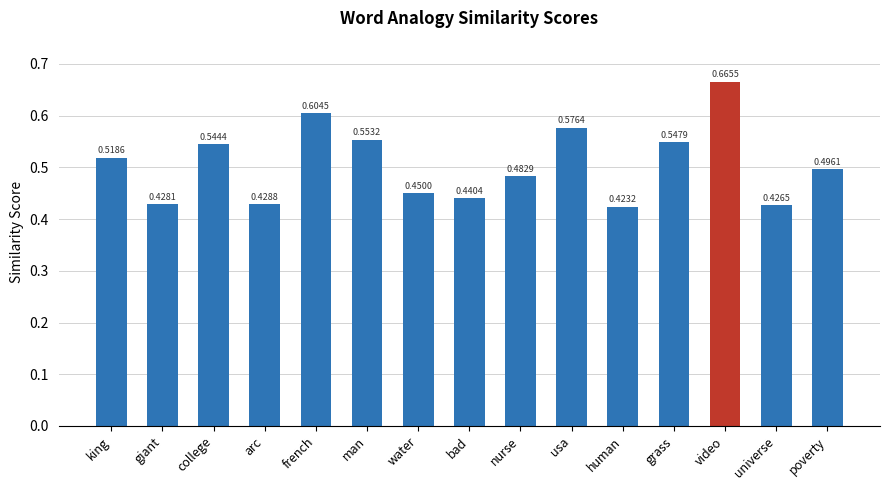

What is the sum of all values?

7.6